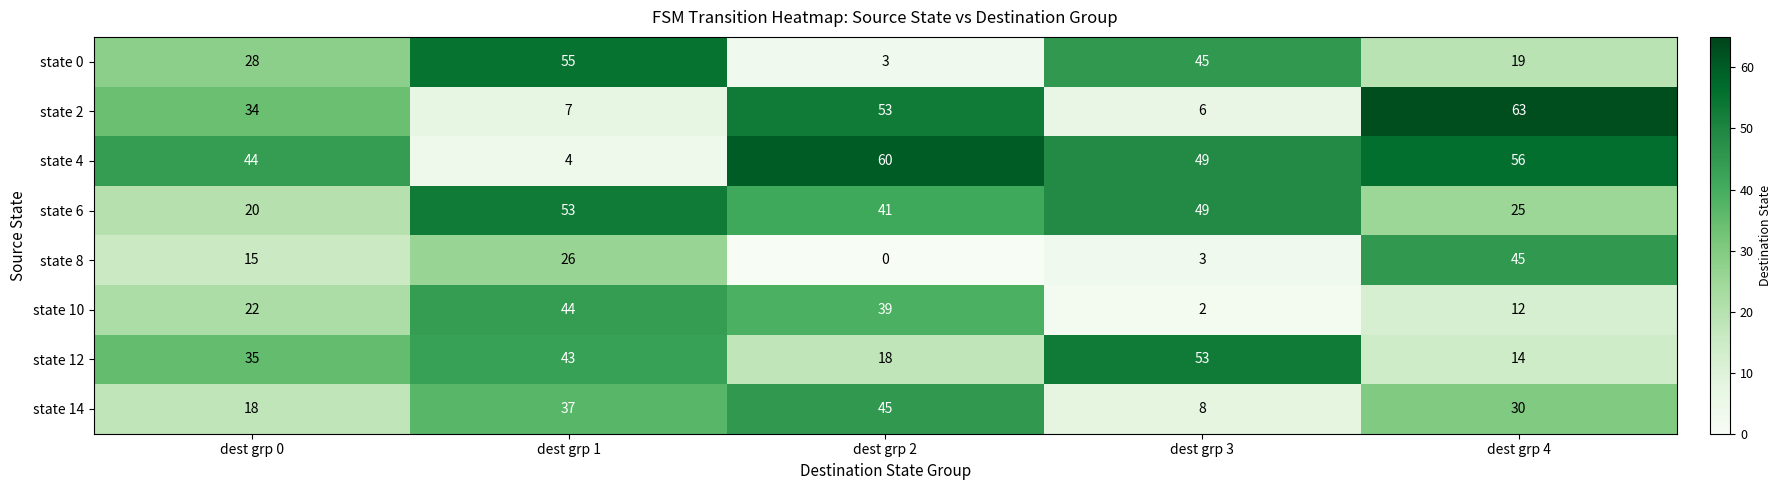

What is the maximum value shown in the chart?

63